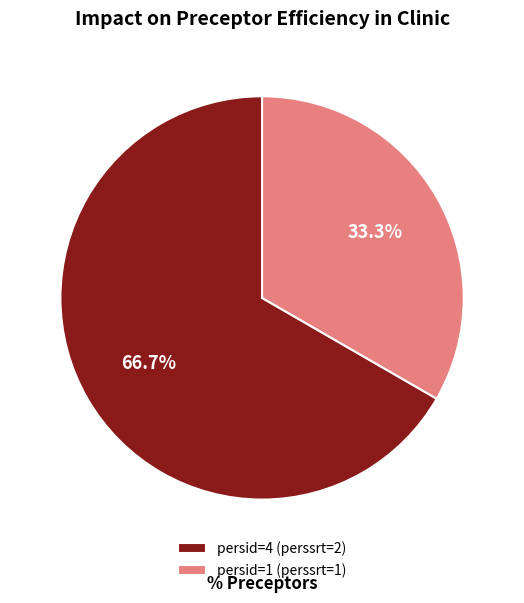

What percentage do persid=4 (perssrt=2) and persid=1 (perssrt=1) together represent?

100.0%